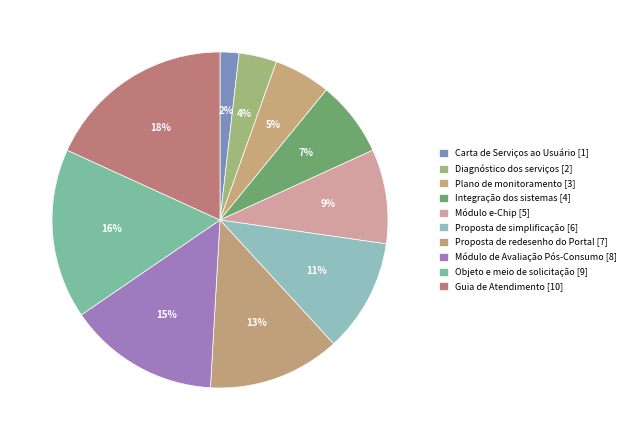

Count the number of slices in the pie.

10